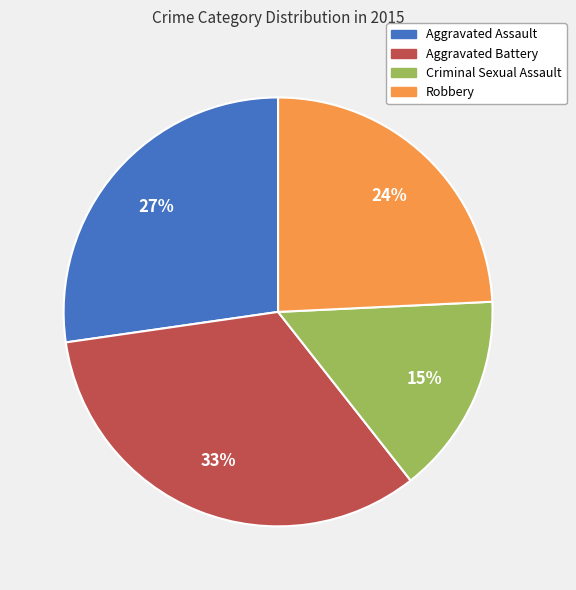

Rank the categories by value from highest to lowest.

Aggravated Battery, Aggravated Assault, Robbery, Criminal Sexual Assault